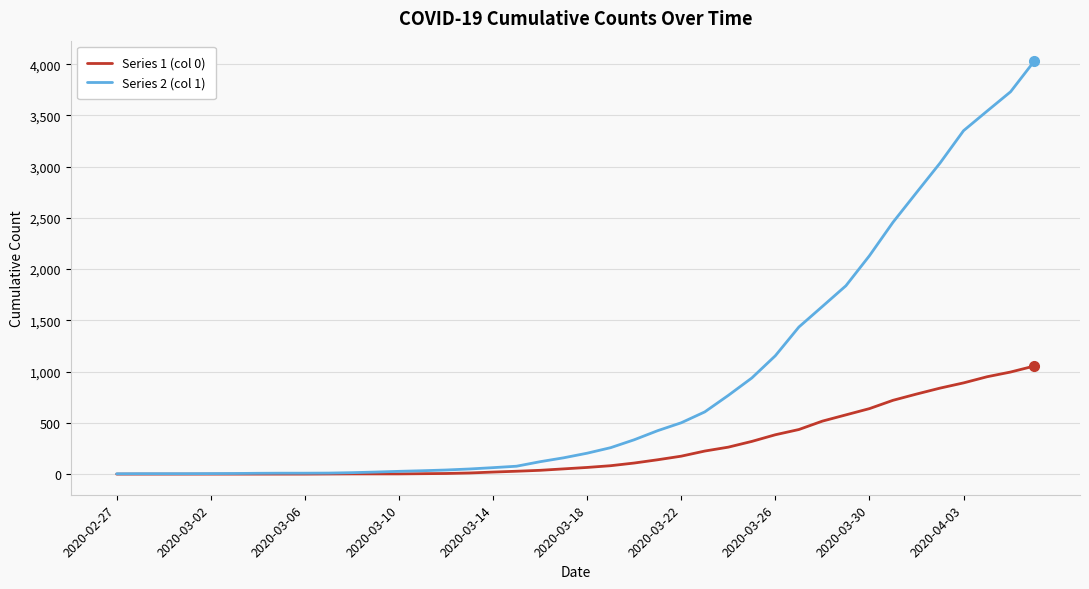

List the series in order of their overall mean, lowest first.

Series 1 (col 0), Series 2 (col 1)